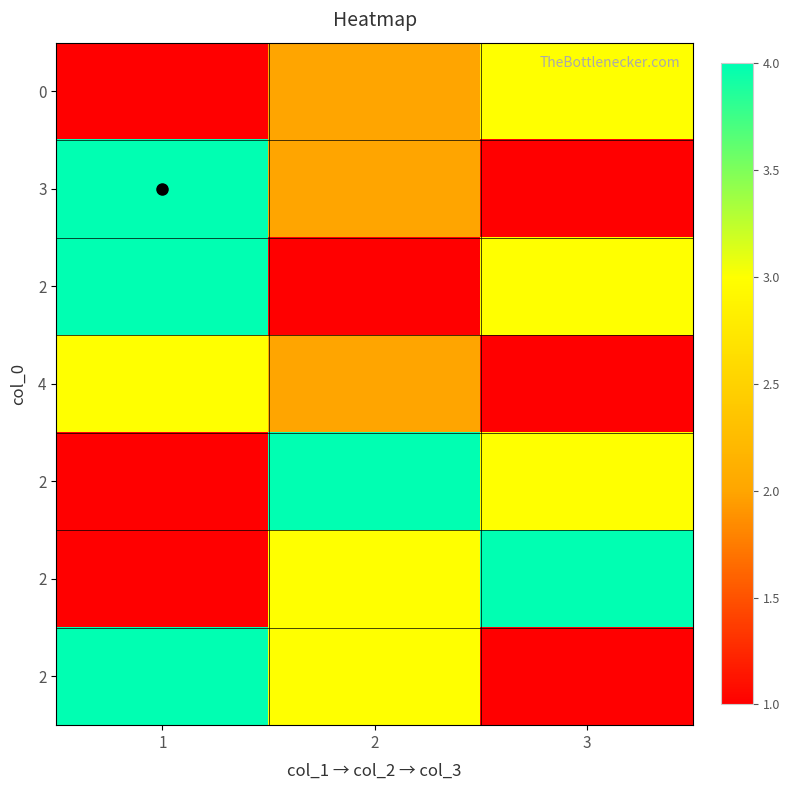

Which has a higher value, 3 or 1?

3